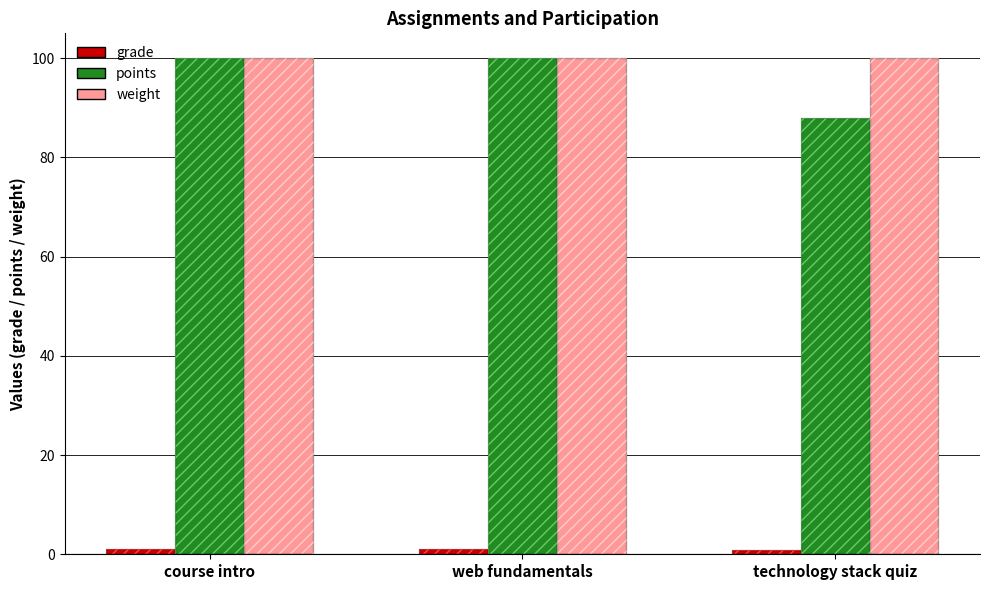

What is the value of the weight bar at the 3rd from the left?

100.0